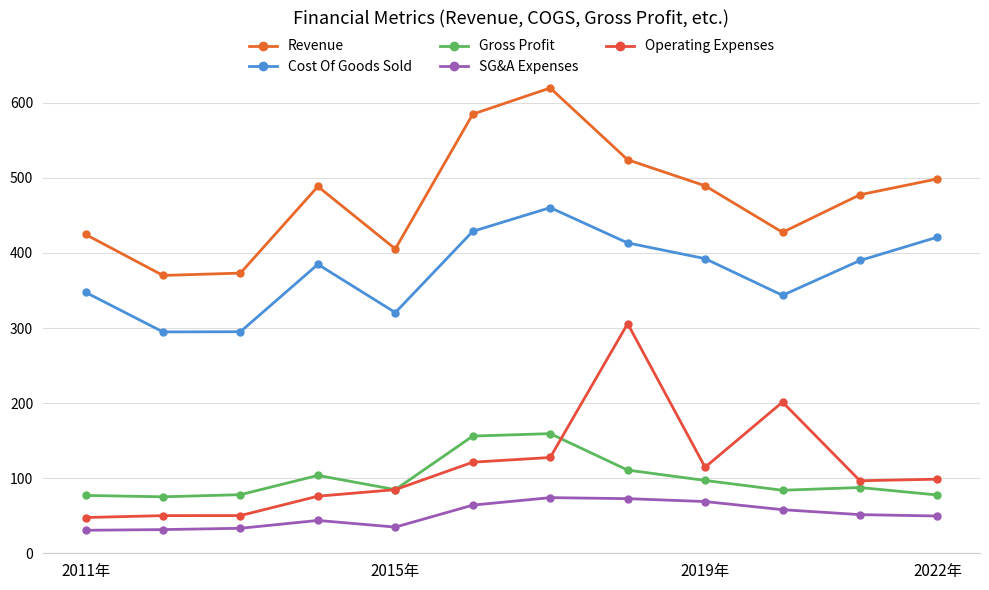

What is the minimum value for Gross Profit?

75.2